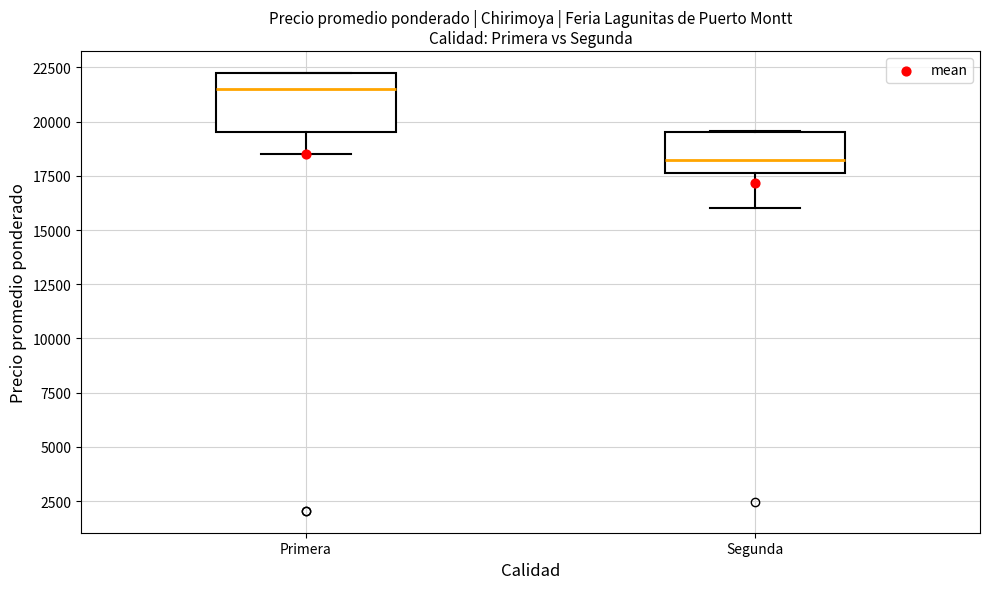

Reading left to right, read every box against the y-axis: the position of its median line, the range the box covers, and the ends of its whiskers. The values are not printed on the chart, so give them approximately, as read against the axis.

Primera: median 21500, box 19500 to 22500, whiskers 18500 to 22500
Segunda: median 18500, box 17500 to 19500, whiskers 16000 to 19500